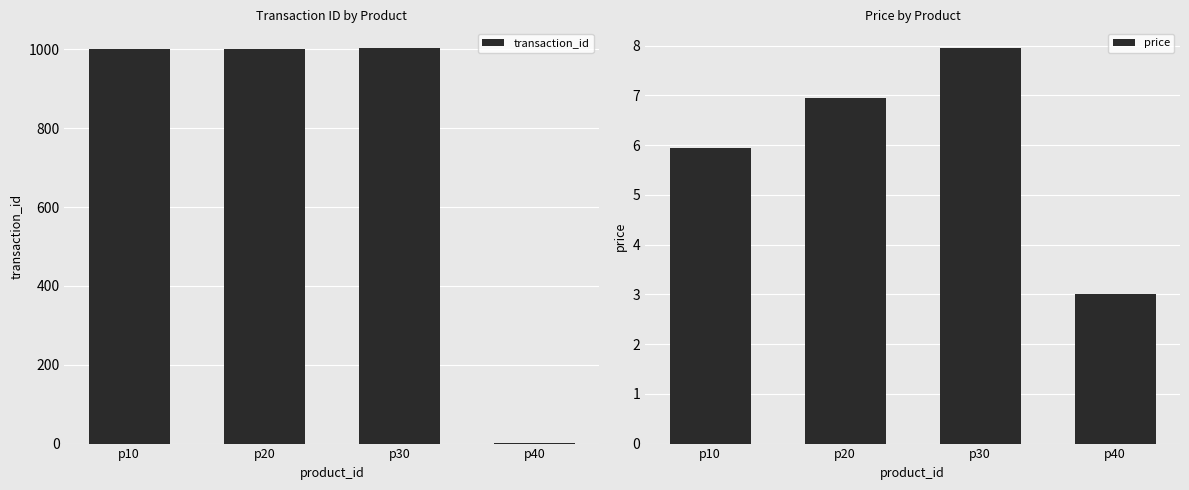

Between p40 and p20, which is larger?

p20